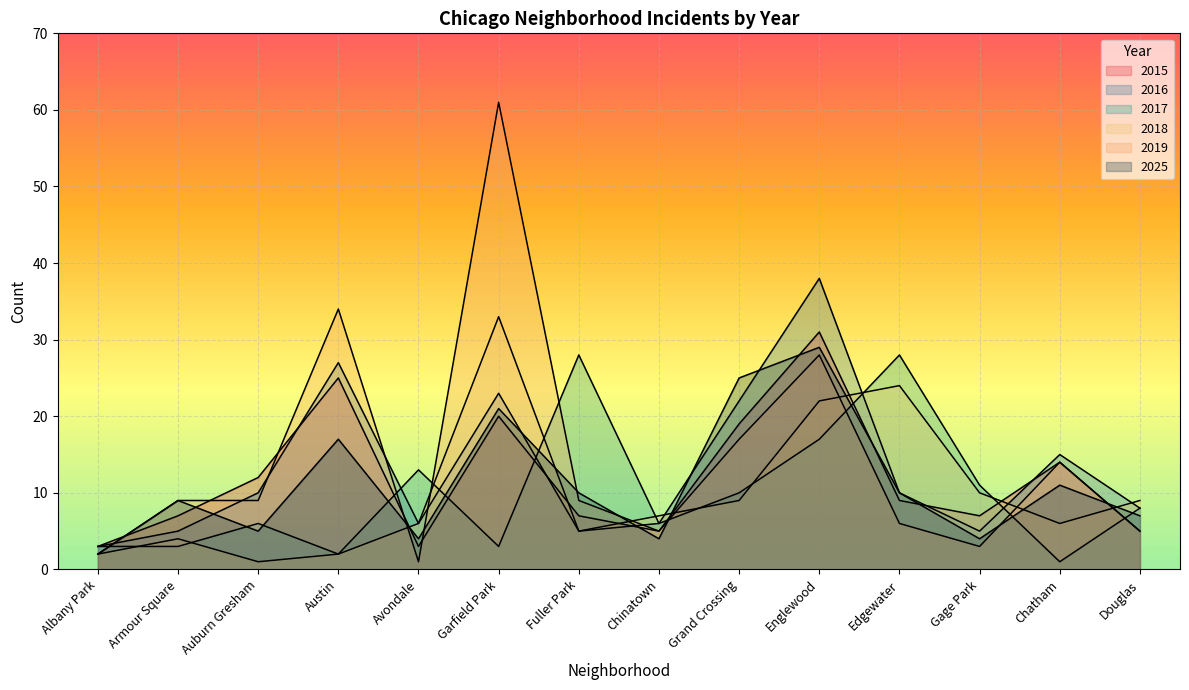

What is the sum of the 2016 values at Chatham and Douglas?

23